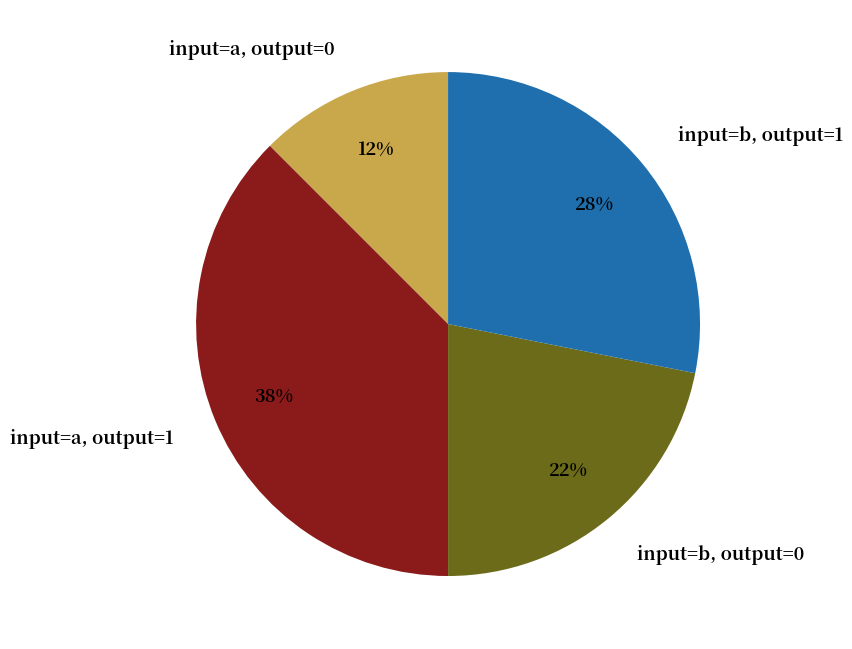

Which category has the smallest portion of the pie?

input=a, output=0